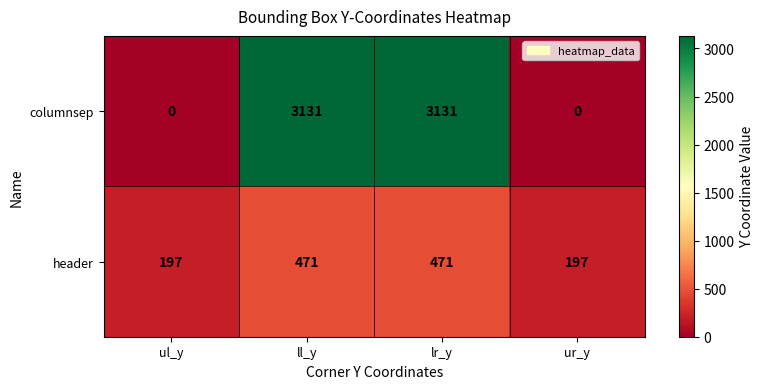

Is it true that columnsep equals 0 at ur_y?

True